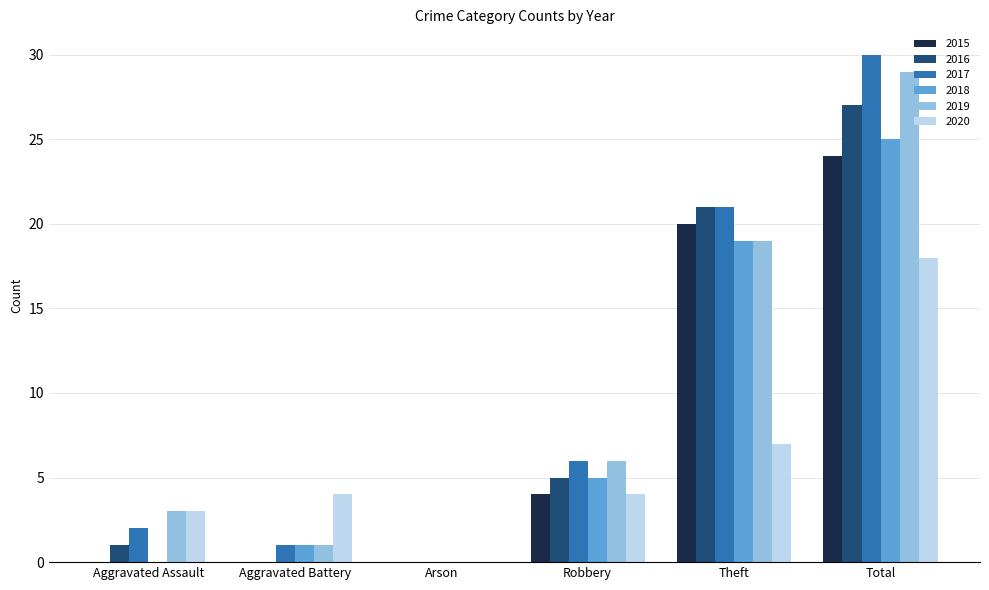

The 2020 series shows 18 at Total. True or false?

True